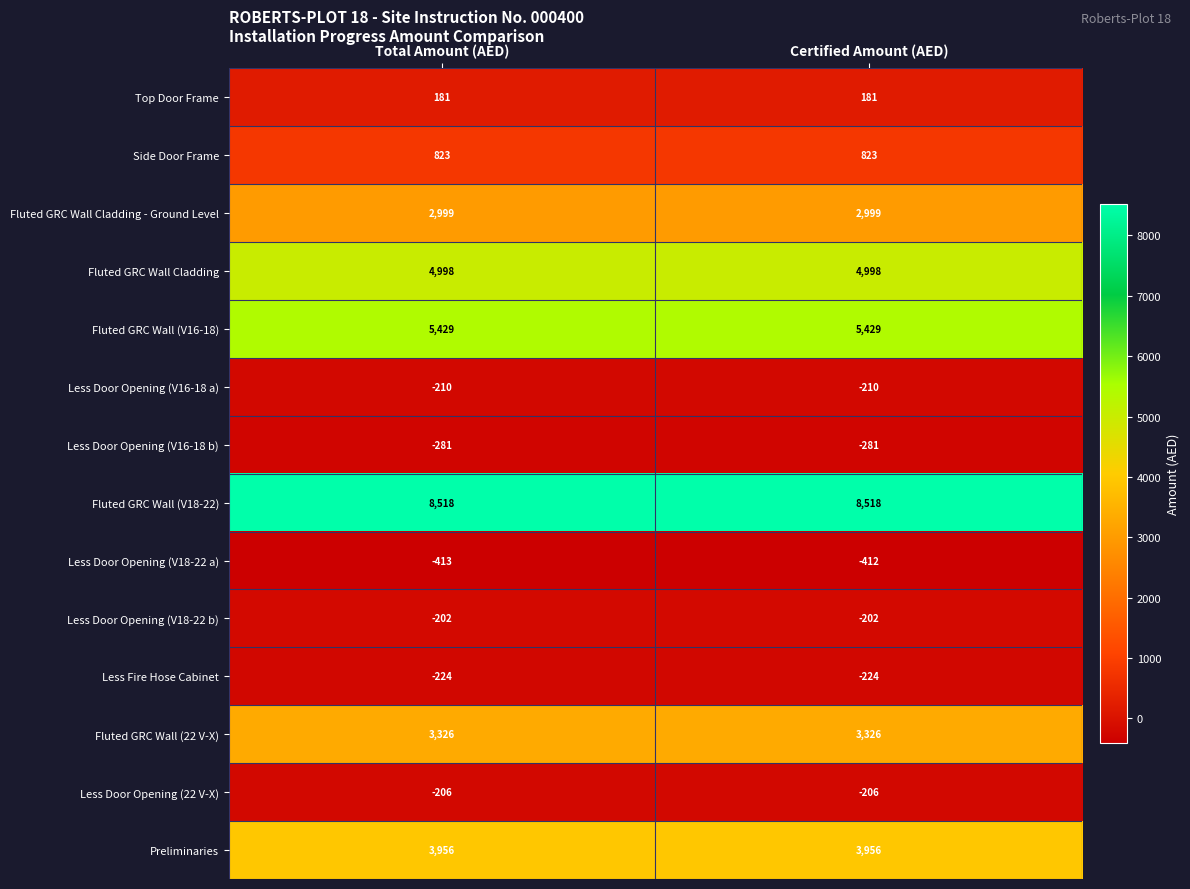

Which series has the largest total across all categories?

Fluted GRC Wall (V18-22)